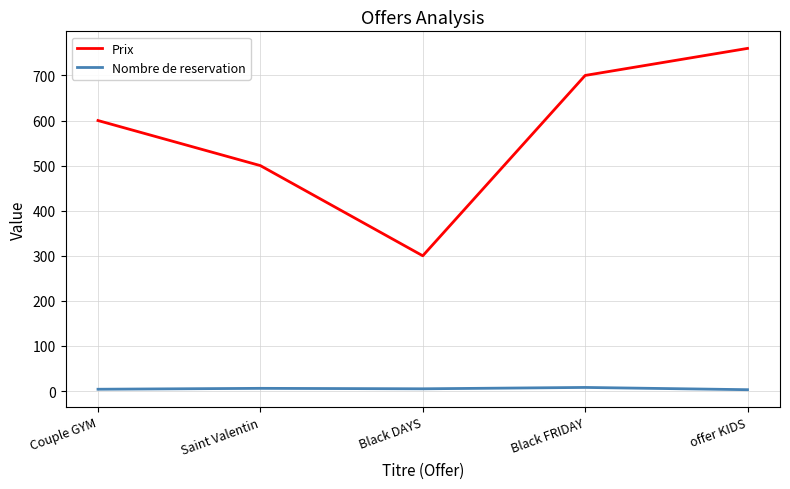

What is the average value of the Prix series?

572